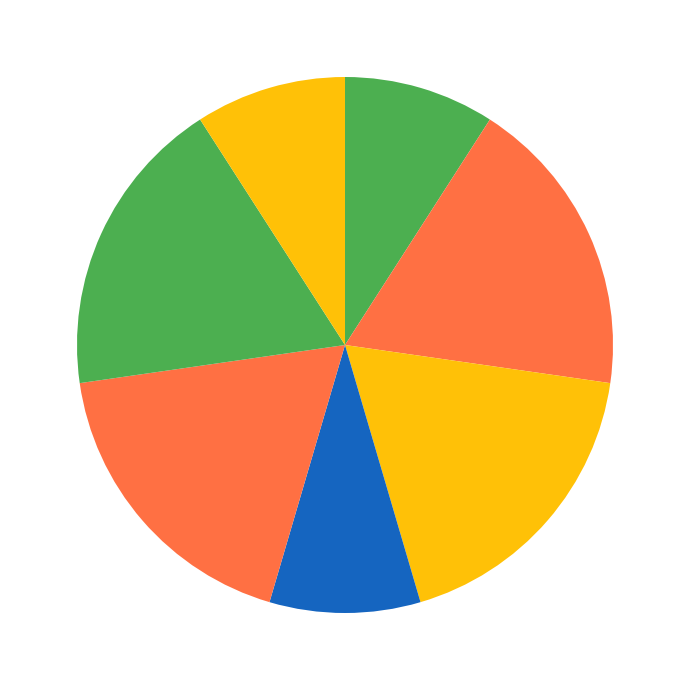

How many segments does this pie chart have?

7